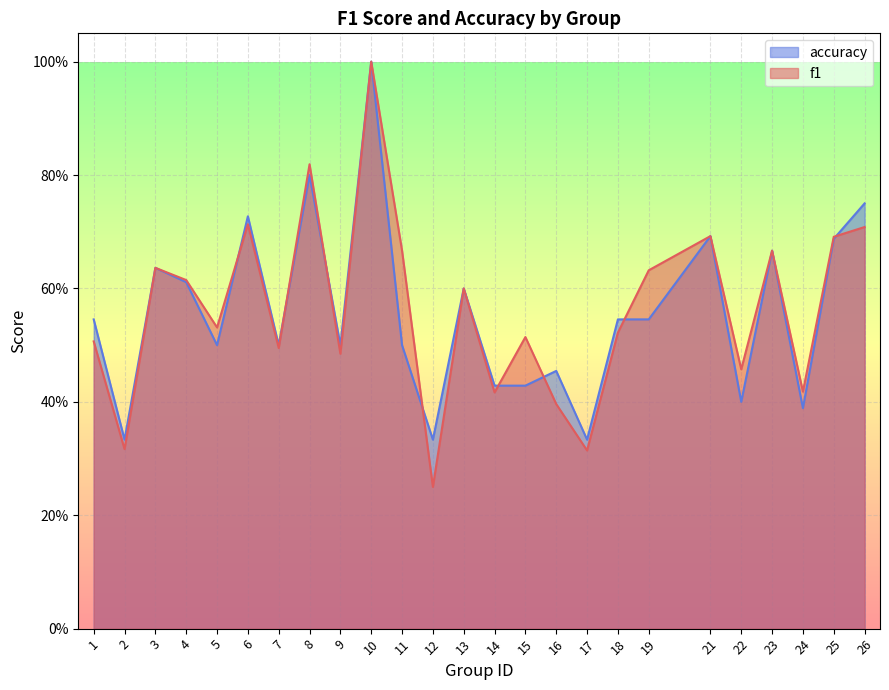

Rank the series at 4 from highest to lowest value.

f1, accuracy